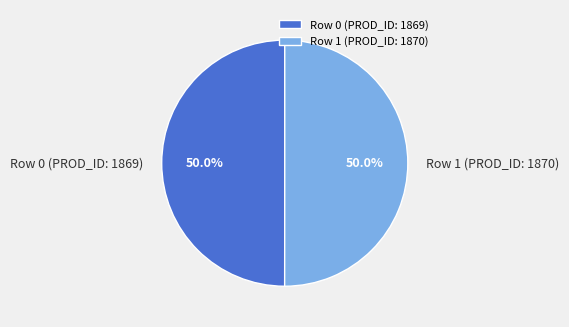

What is the ratio of the value at Row 0 (PROD_ID: 1869) to the value at Row 1 (PROD_ID: 1870)?

1.0